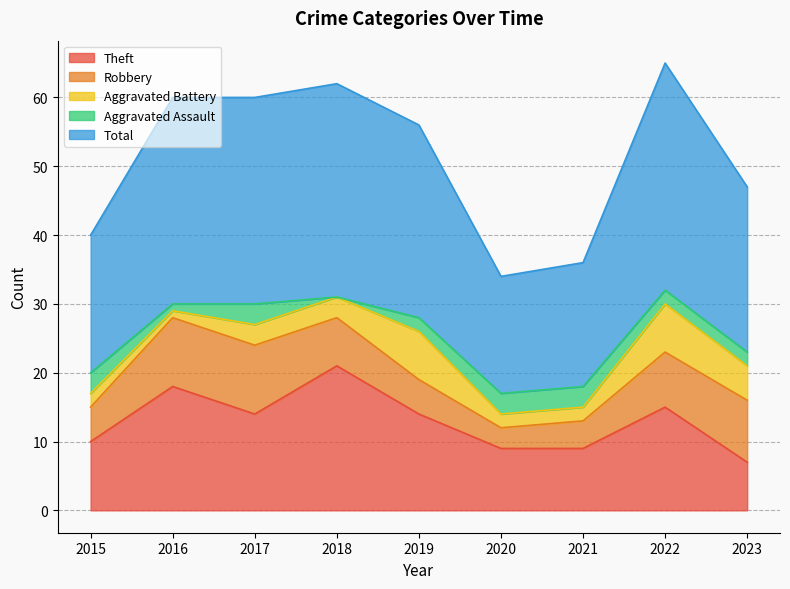

At which label is Total closest to 25?

2023